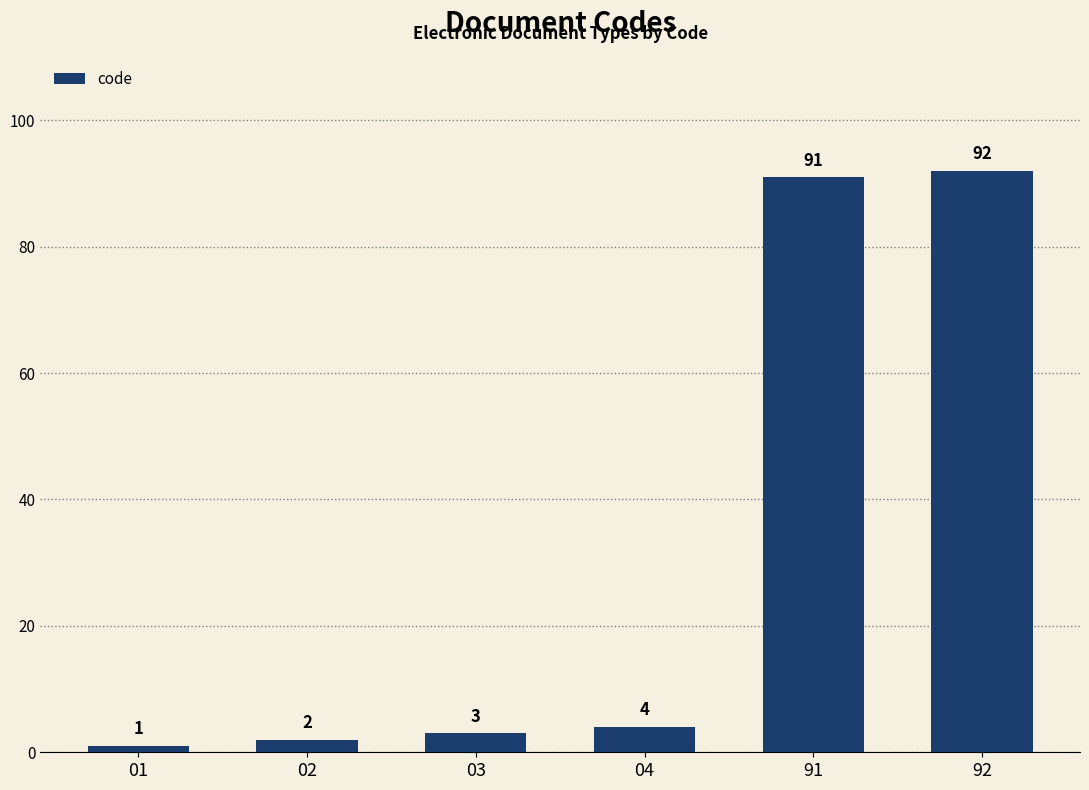

Which label corresponds to the largest value in the chart?

92